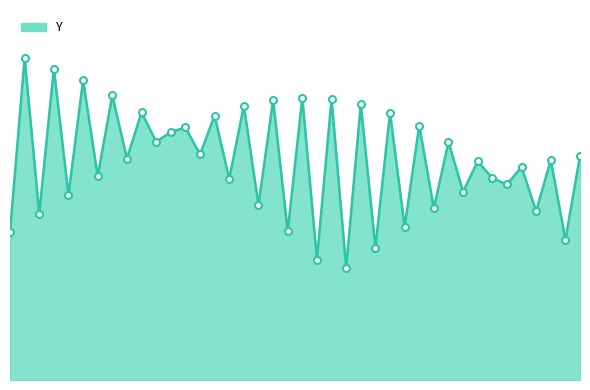

How many lines are shown in the chart?

1